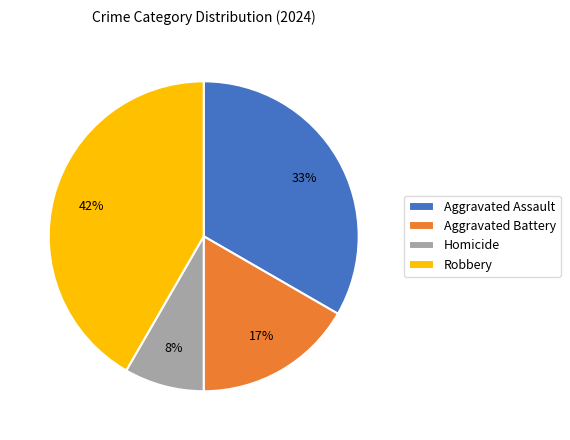

Which slice is the largest?

Robbery